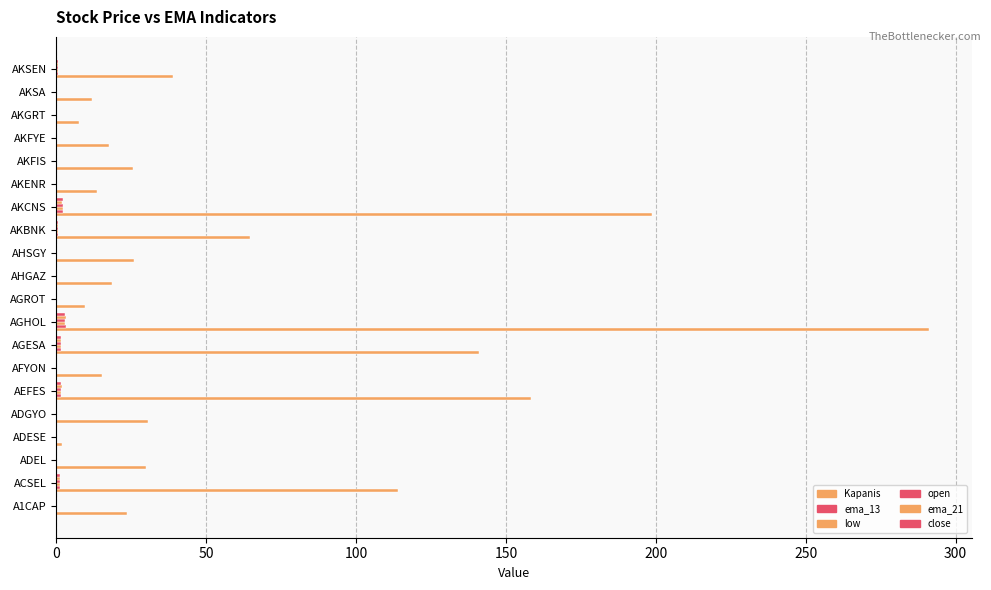

How many data points in Kapanis are above 25?

11